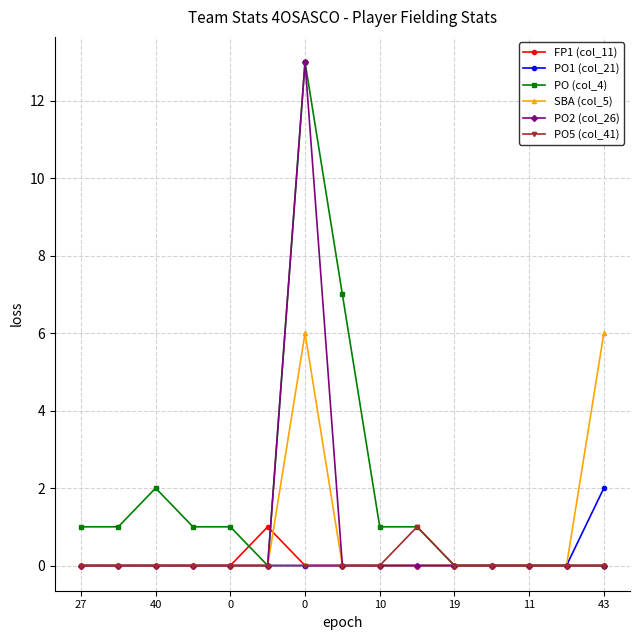

What is the greatest value displayed?

13